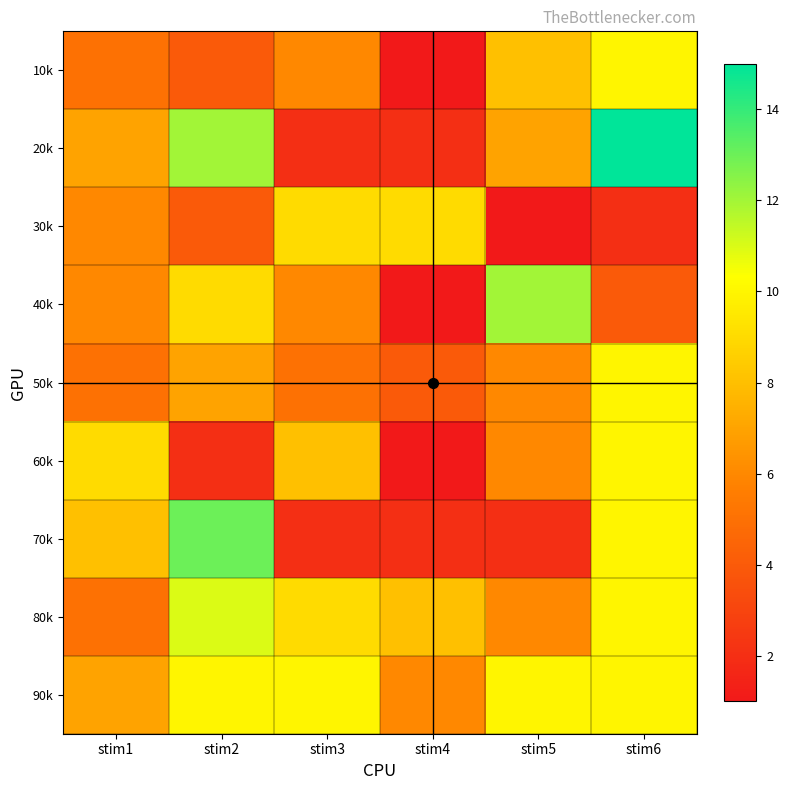

Between stim1 and stim3, which is larger?

stim3